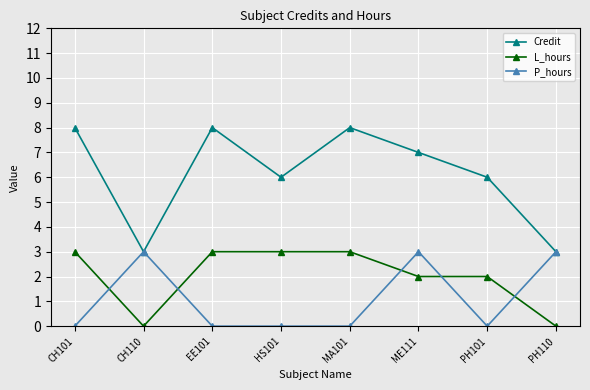

At which category is the sum across all series the highest?

ME111